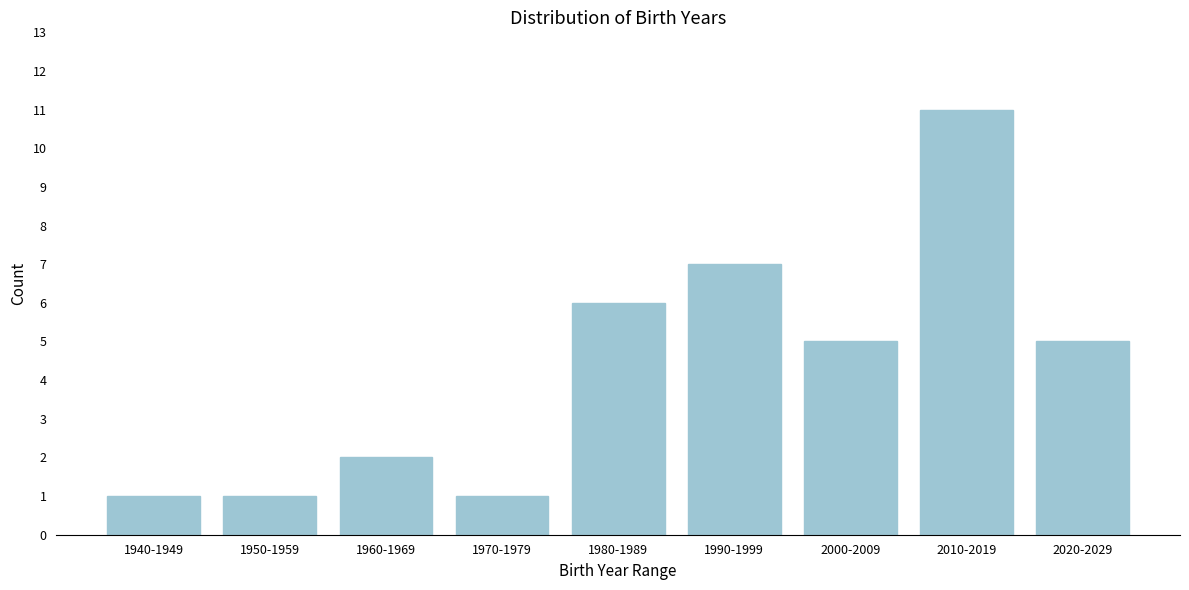

Reading right to left, extract all data points from this chart.

2020-2029=5	2010-2019=11	2000-2009=5	1990-1999=7	1980-1989=6	1970-1979=1	1960-1969=2	1950-1959=1	1940-1949=1